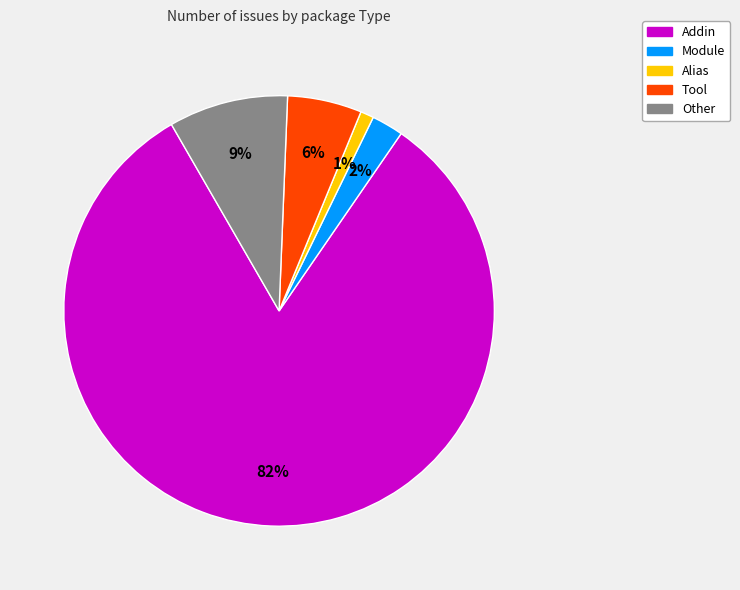

Is there any slice that represents more than half of the pie?

Yes